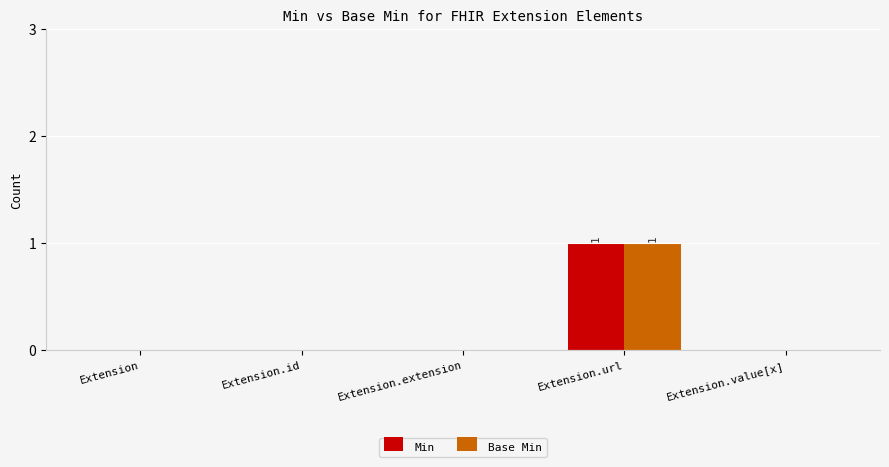

What are all the series names shown in the legend?

Min, Base Min